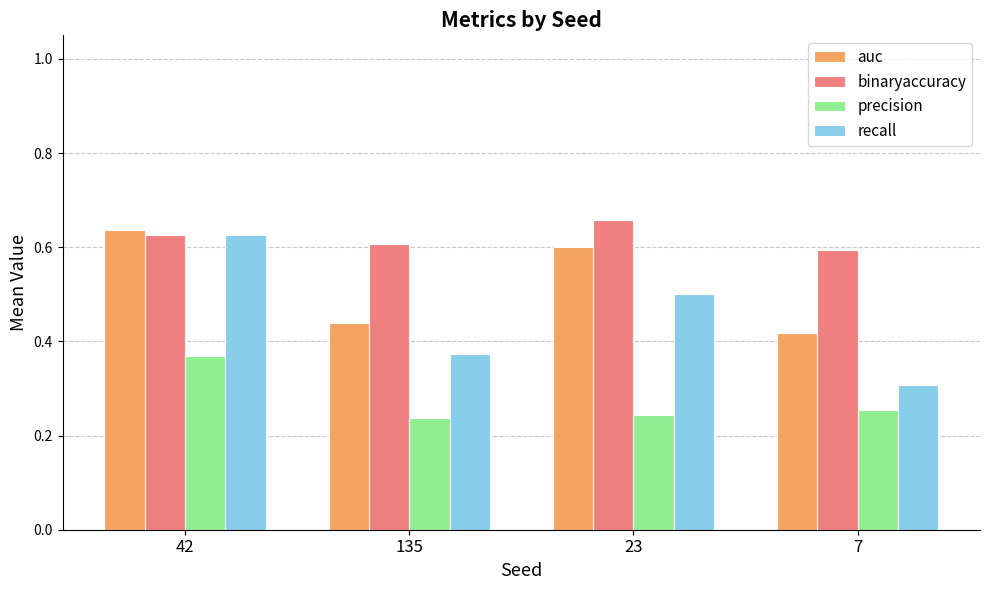

Which category has the highest value in the binaryaccuracy series?

23